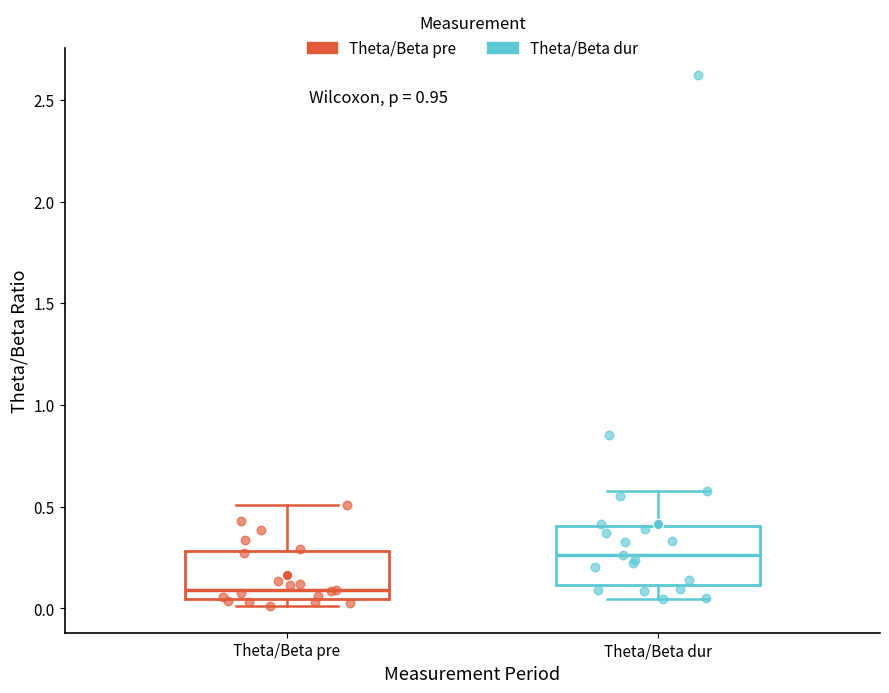

Reading left to right, read every box against the y-axis: the position of its median line, the range the box covers, and the ends of its whiskers. The values are not printed on the chart, so give them approximately, as read against the axis.

Theta/Beta pre: median 0.10, box 0.05 to 0.30, whiskers 0.00 to 0.50
Theta/Beta dur: median 0.25, box 0.10 to 0.40, whiskers 0.05 to 0.60